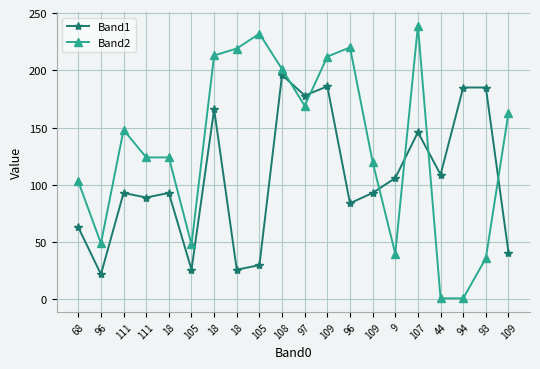

What is the value of the Band1 point at the 16th from the left?

146